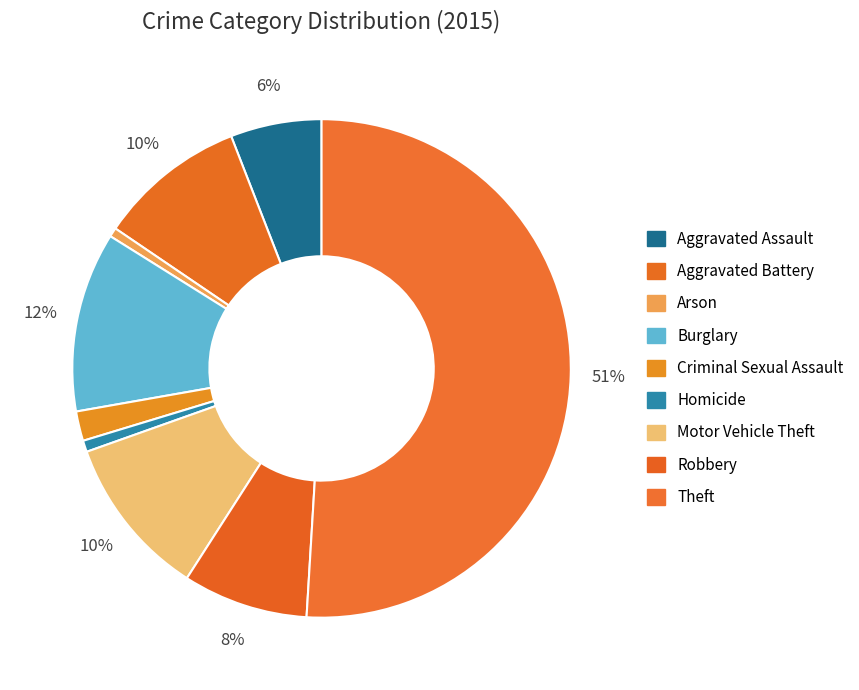

What is the largest slice in the pie chart?

Theft